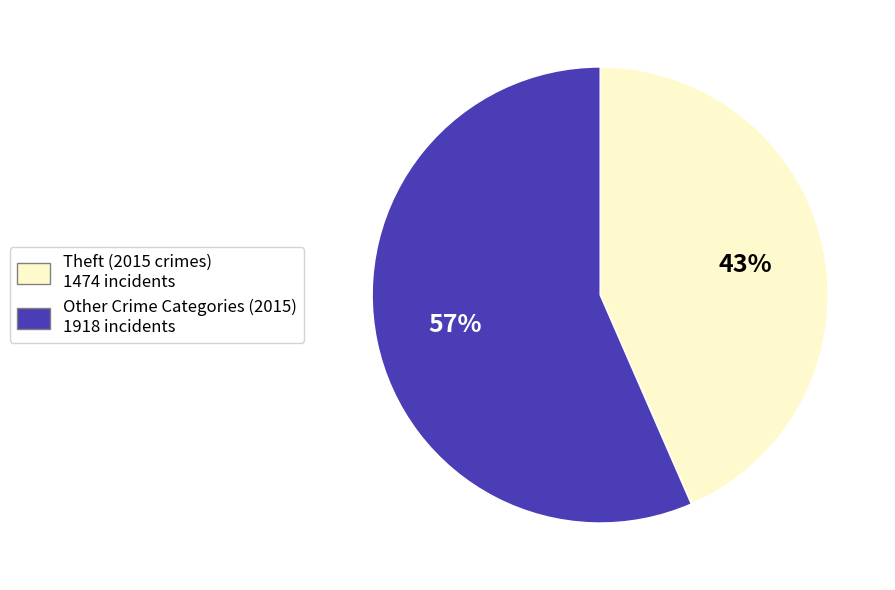

Is there a majority slice in this chart?

Yes